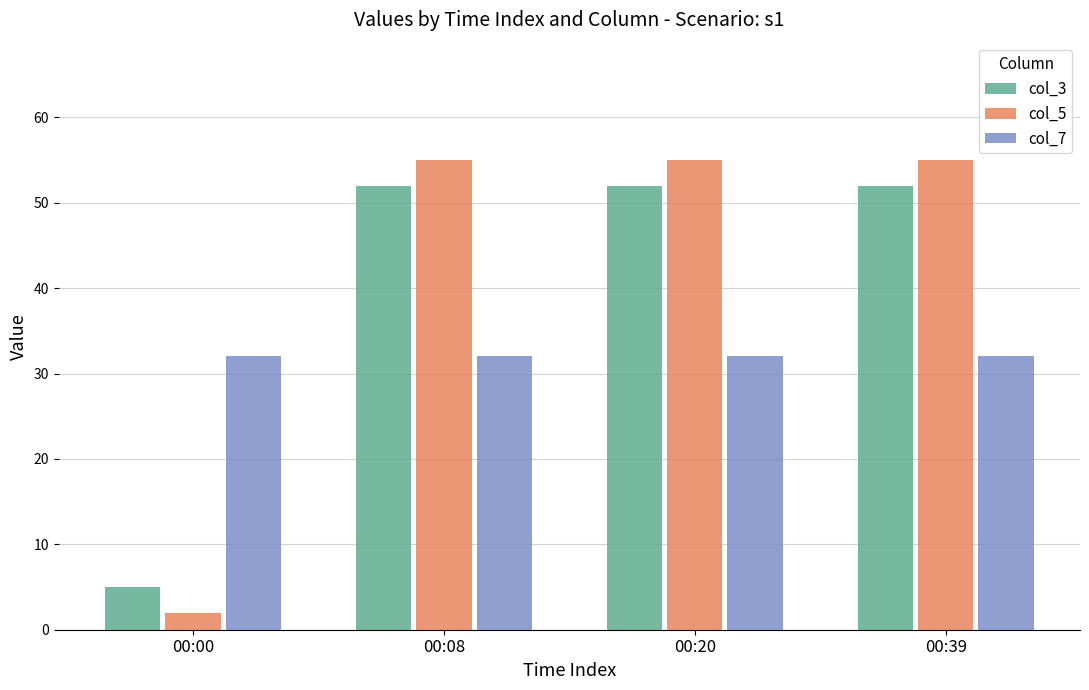

What is the highest value of the col_7 series?

32